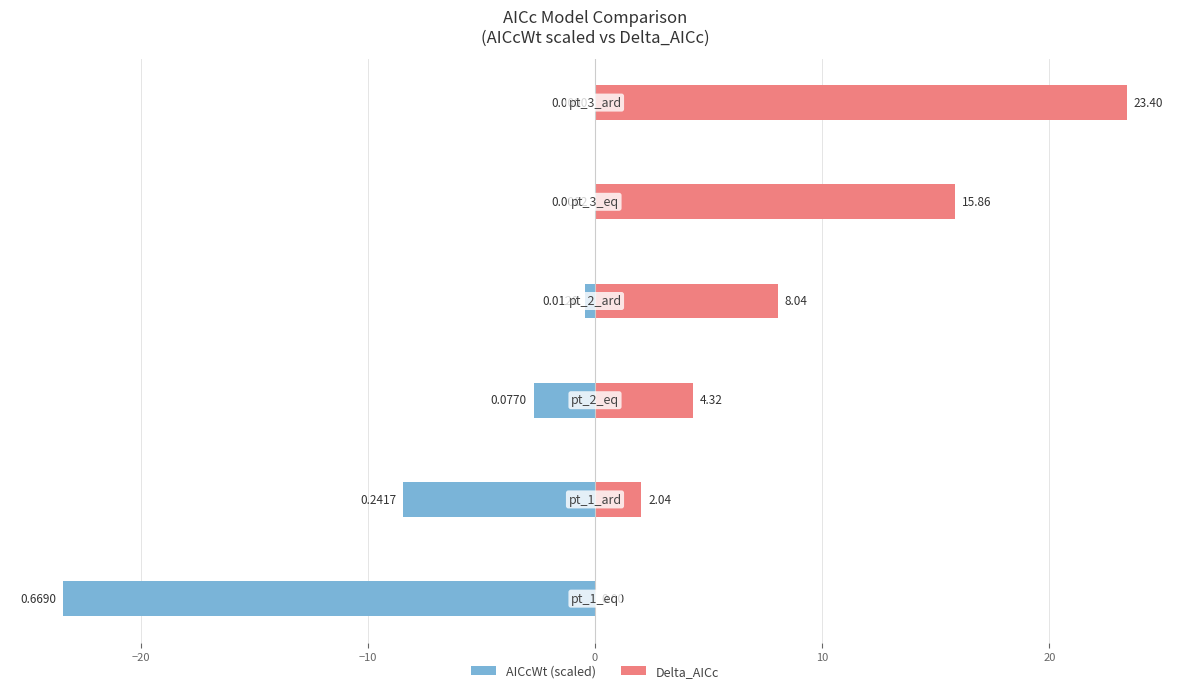

What are all the series names shown in the legend?

AICcWt (scaled), Delta_AICc